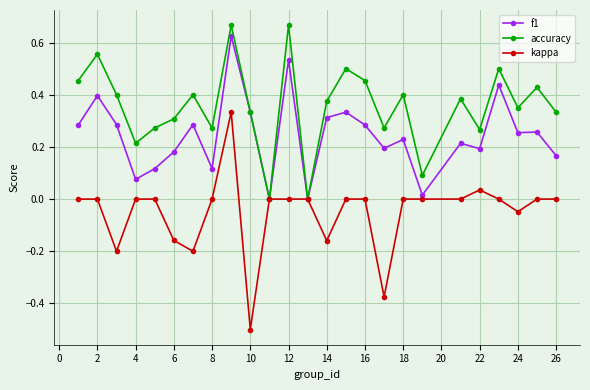

Which series has the largest total across all categories?

accuracy